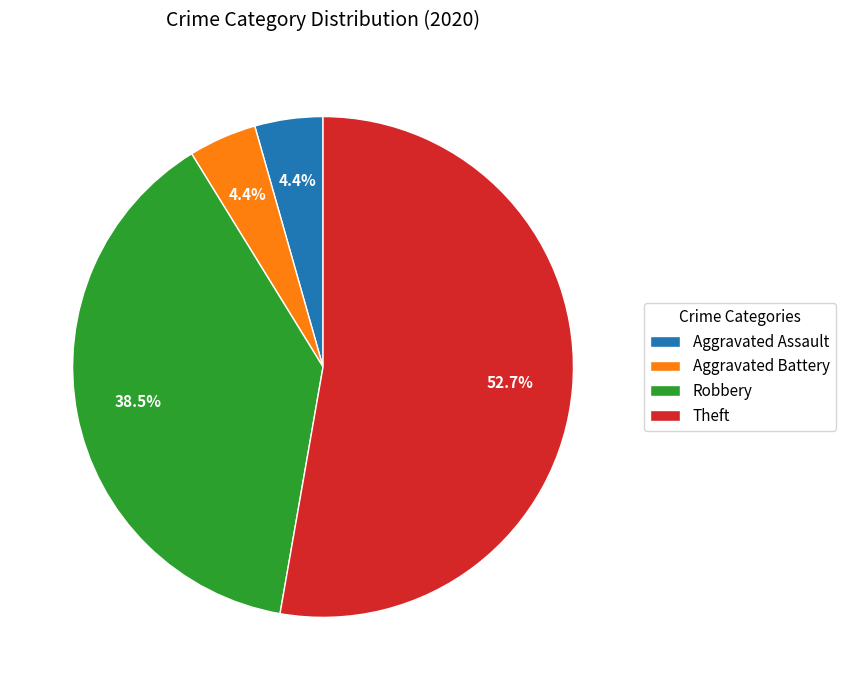

Approximately how many times larger is the value at Aggravated Battery compared to Aggravated Assault?

1.0